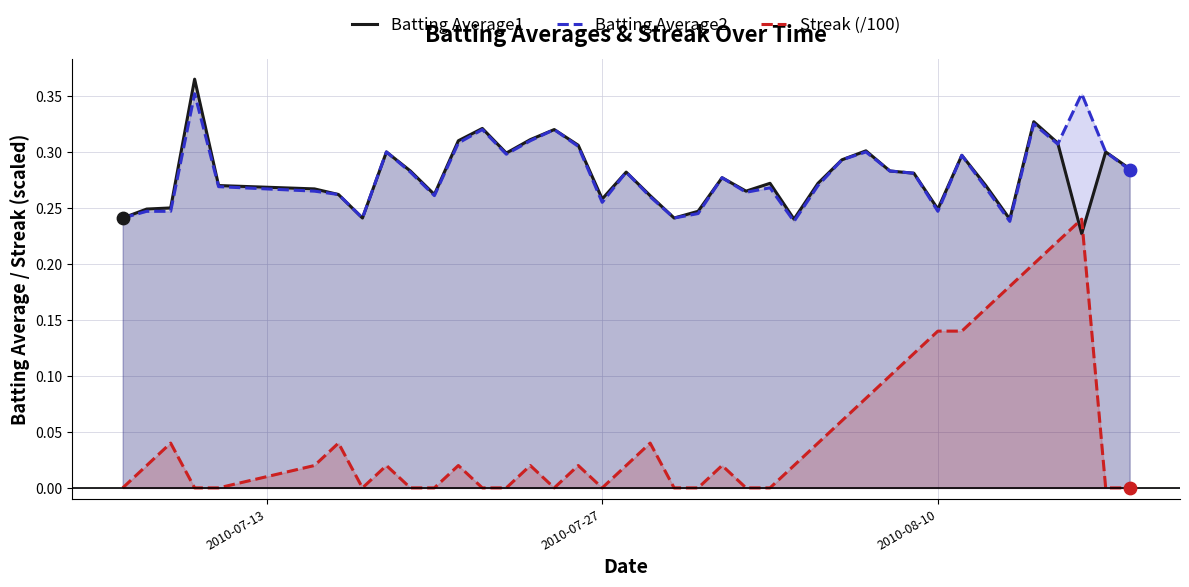

Which series contains the highest Y value?

Batting Average1